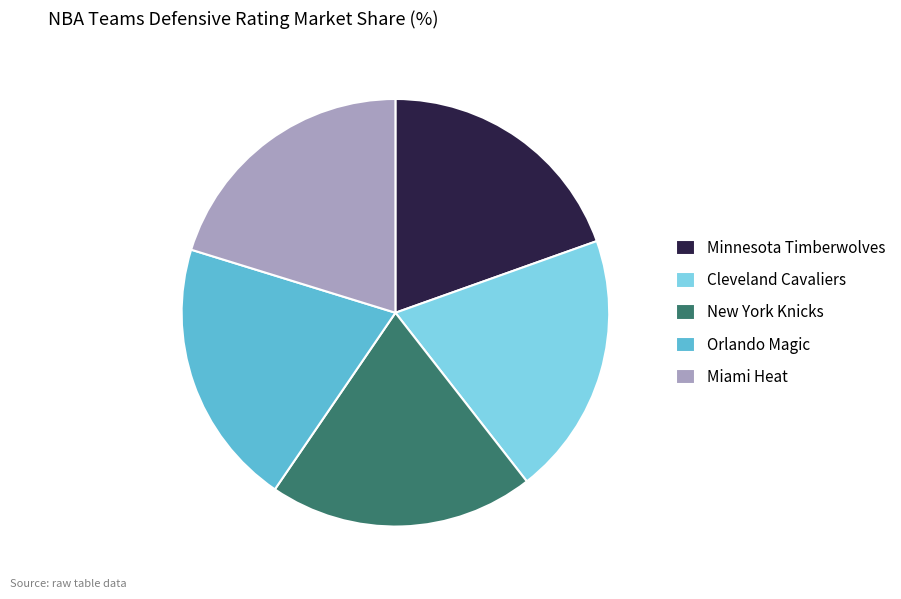

Approximately how many times larger is the value at Orlando Magic compared to Cleveland Cavaliers?

1.0